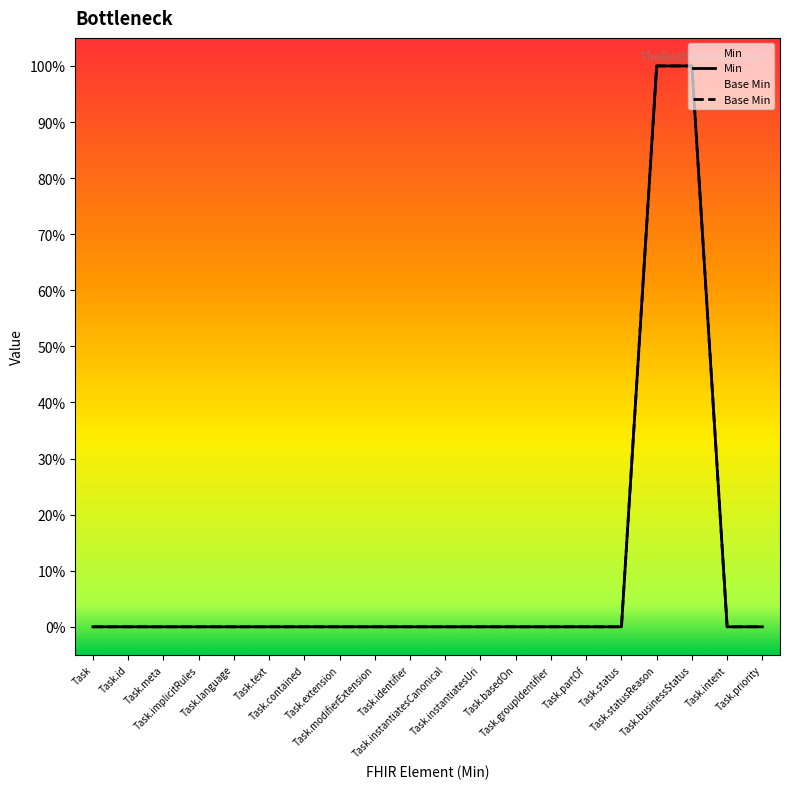

What are all the series names shown in the legend?

Min, Base Min